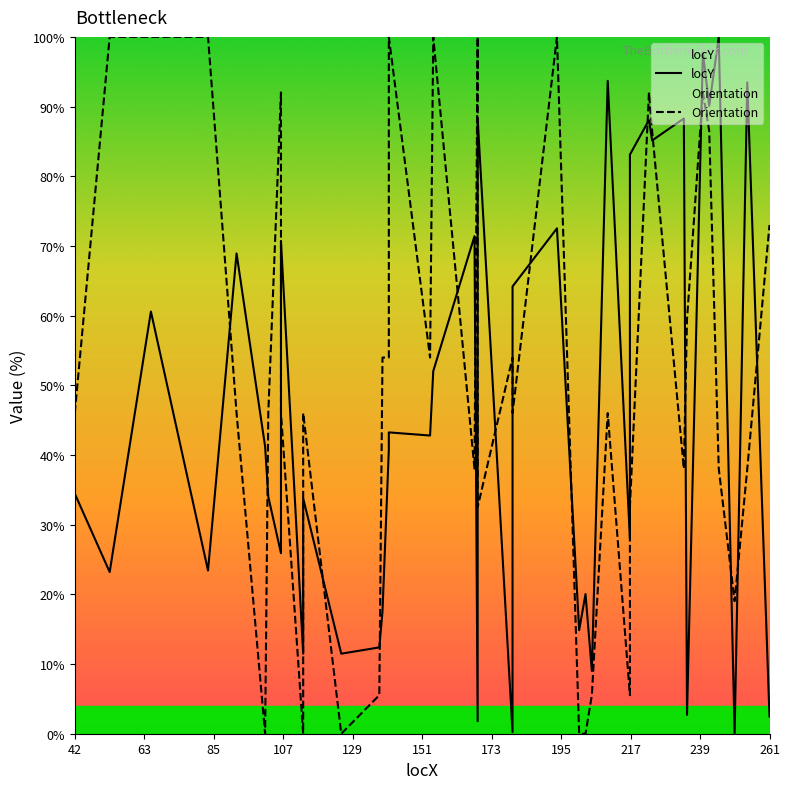

Is this an area chart (filled region under the line)?

No